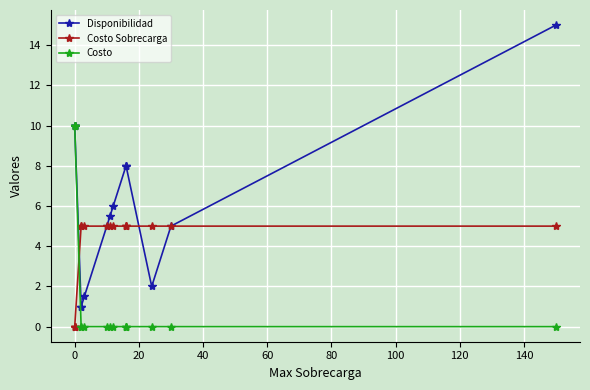

The value of Costo at 0 is 10.0. True or false?

True